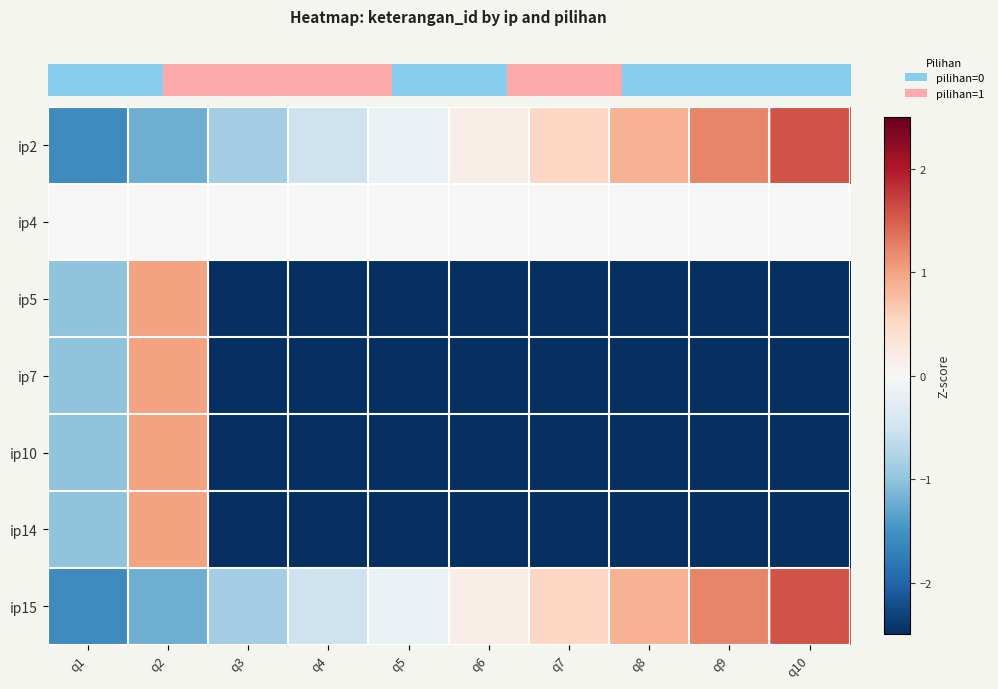

At which category is the sum across all series the highest?

q2